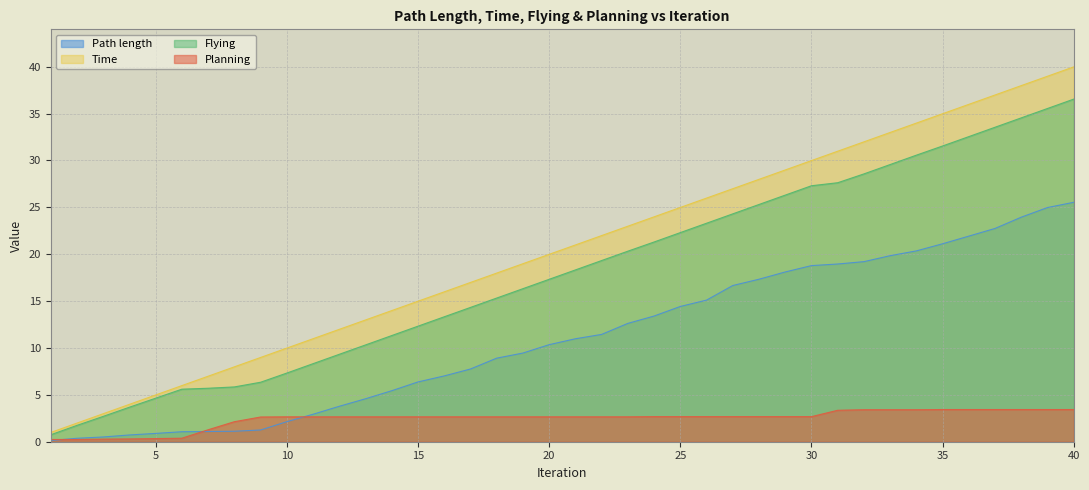

How many data points does each series have?

40